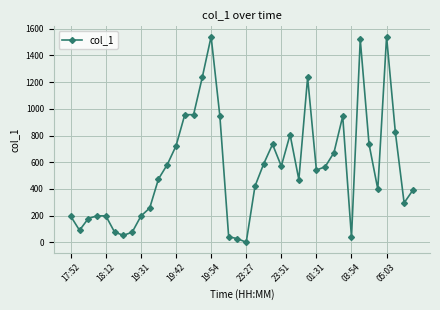

What is the value of the 35th point from the left?

736.1